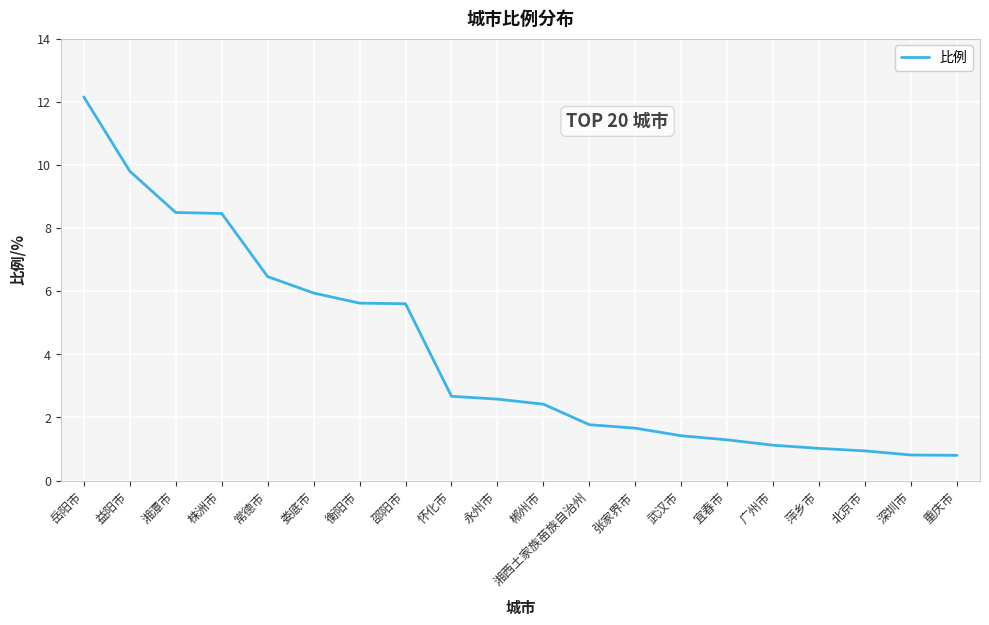

What is the change in value from 邵阳市 to 武汉市?

-4.2